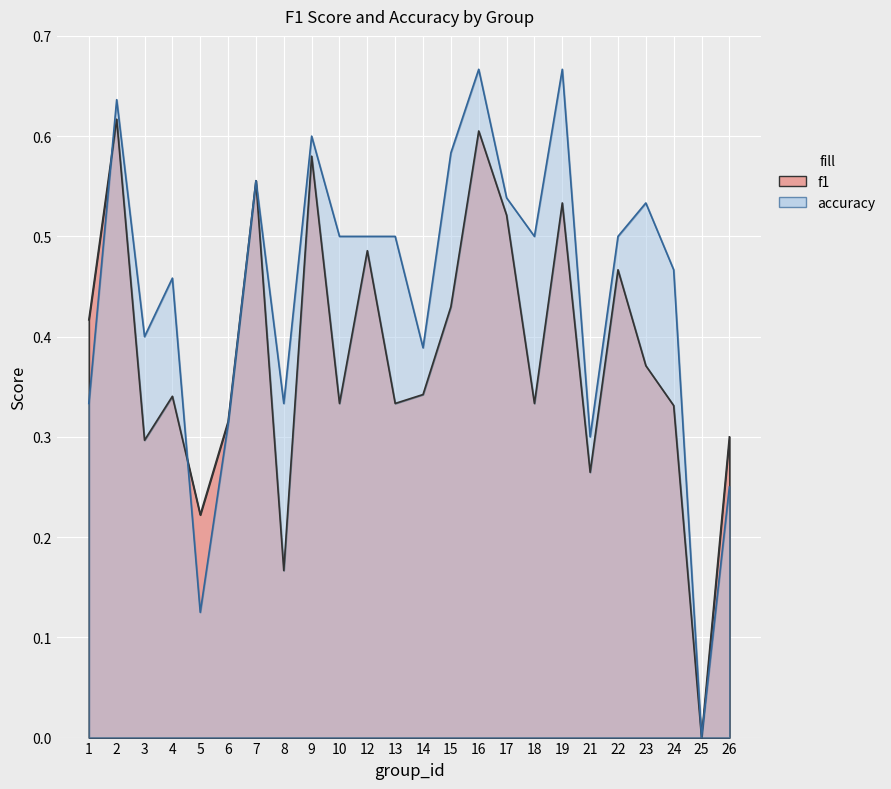

At which category does f1 reach its first local valley?

3